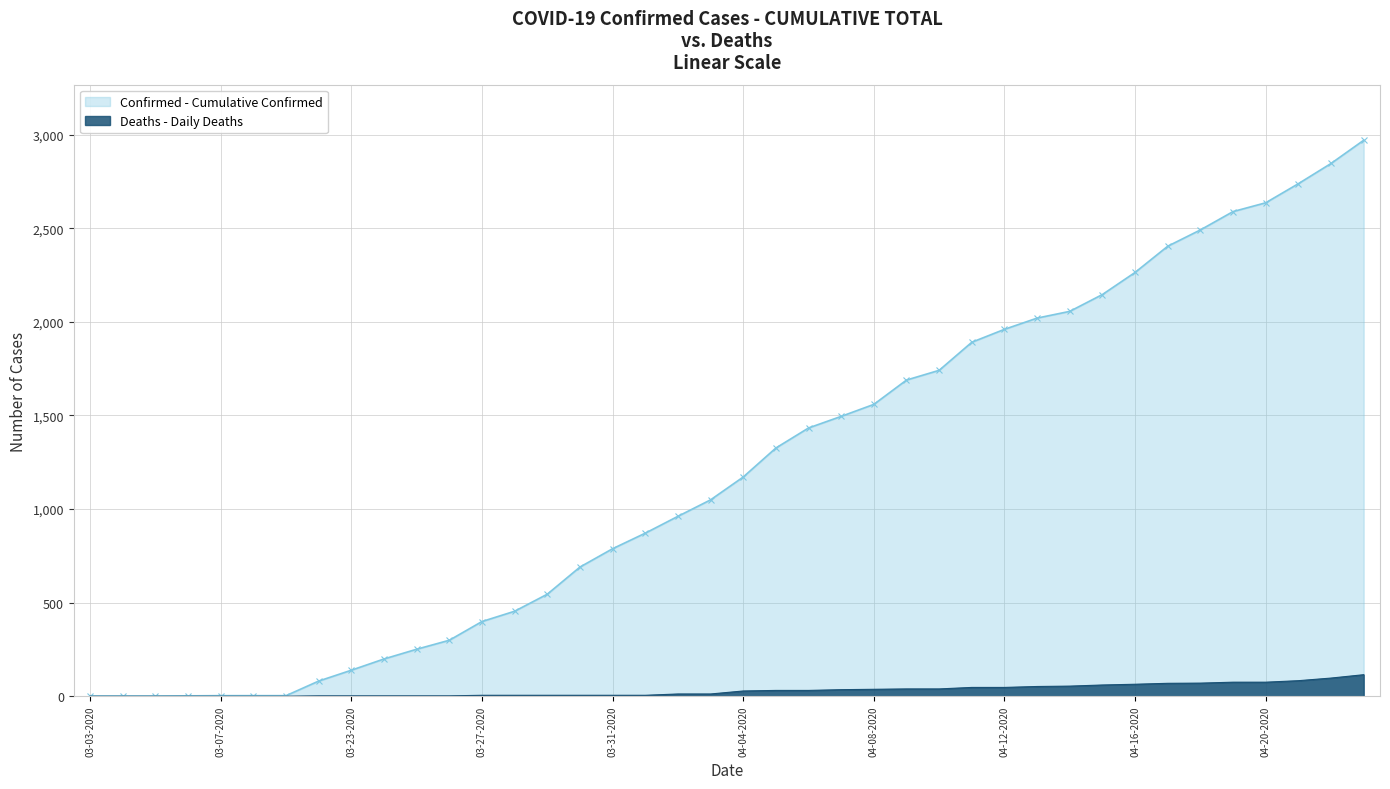

Rank the series at 04-03-2020 from lowest to highest value.

Deaths, Confirmed